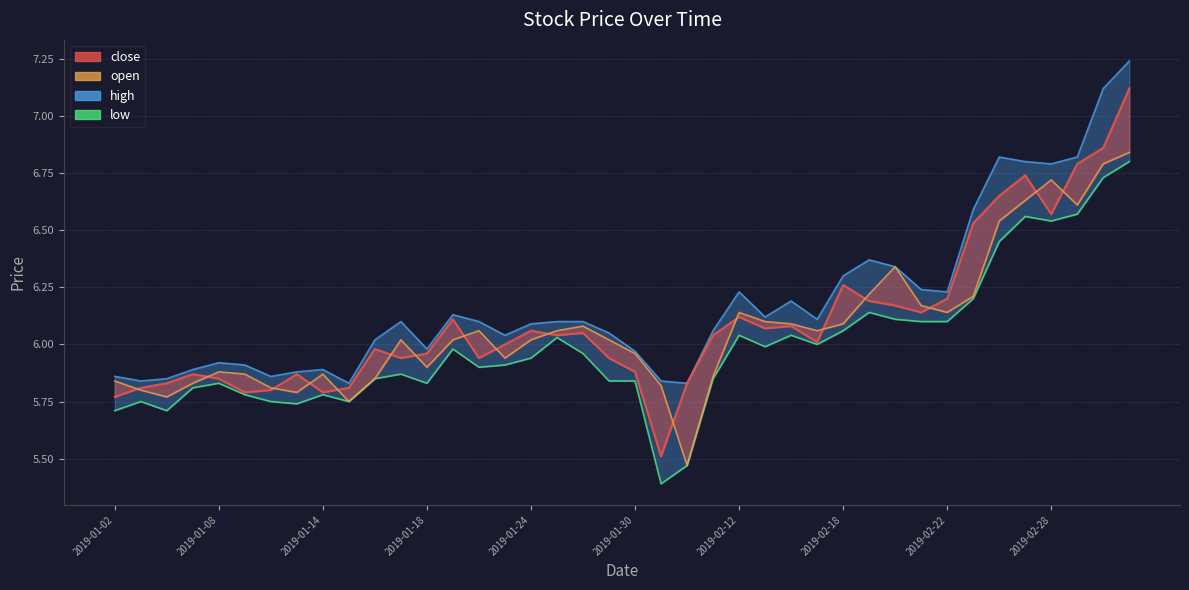

Which category has the lowest value in the low series?

2019-01-31